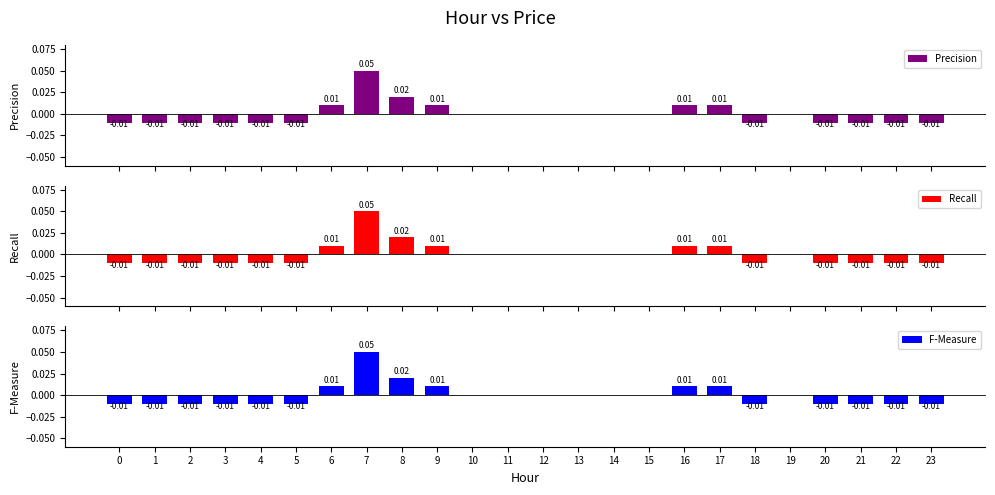

True or false: Recall has a value of -0.0 at 22.

True